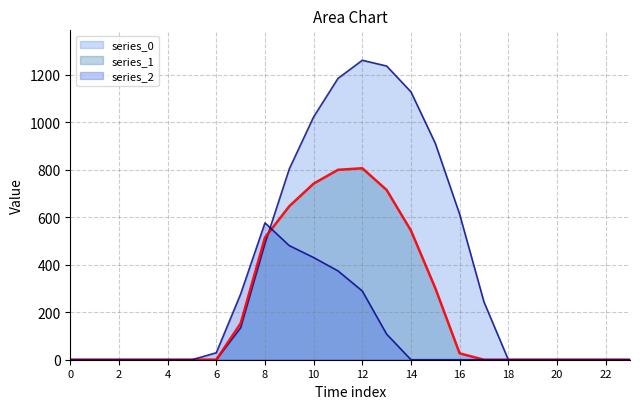

True or false: series_0 has a value of 0.0 at 5.

True